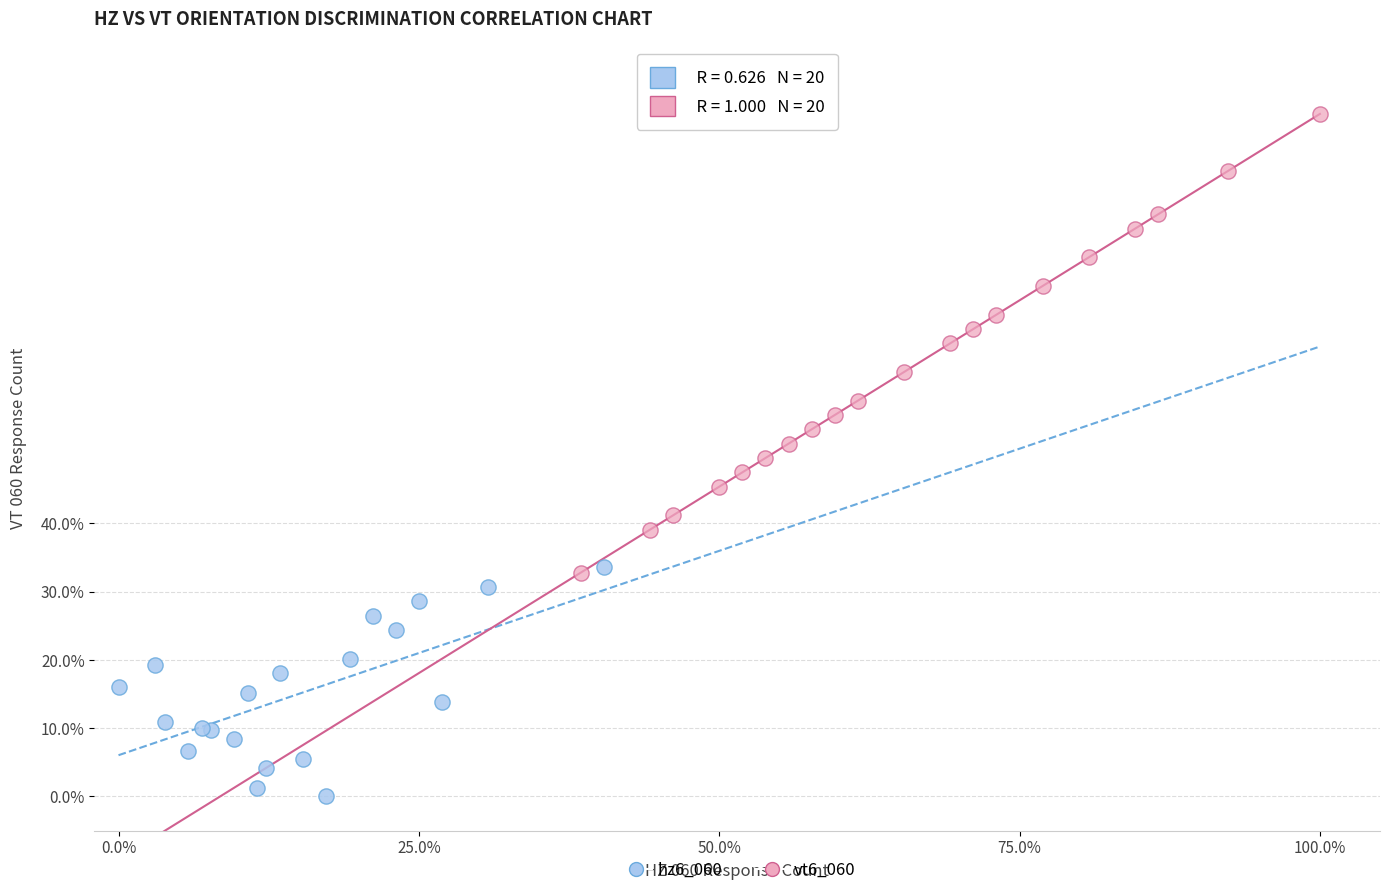

Which series contains the highest Y value?

vt6_060